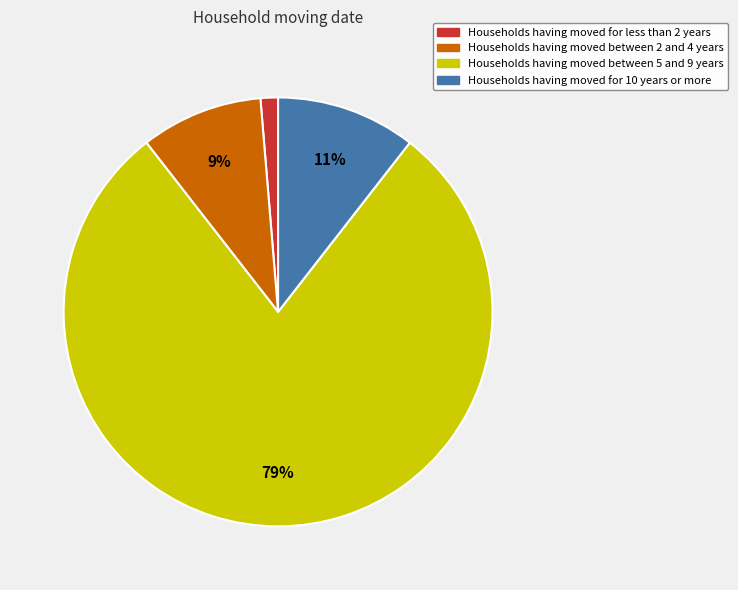

Is there a majority slice in this chart?

Yes